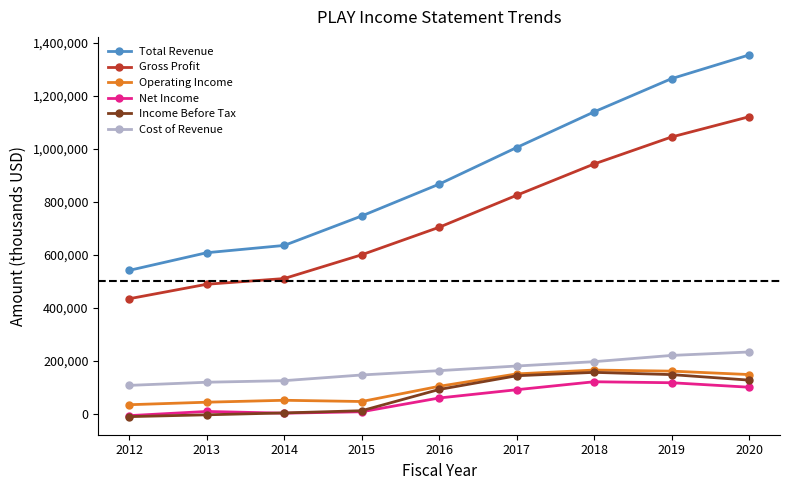

True or false: Gross Profit has more than 2 interior local peaks.

False